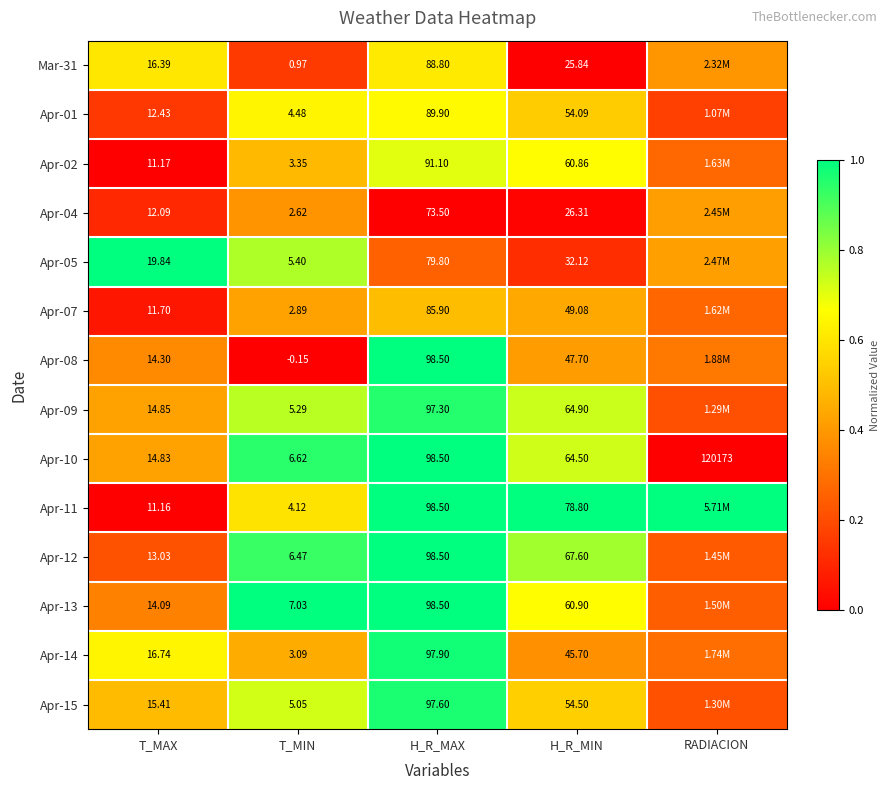

Is the value of Apr-04 at T_MAX greater than the value of Apr-13 at T_MIN?

Yes